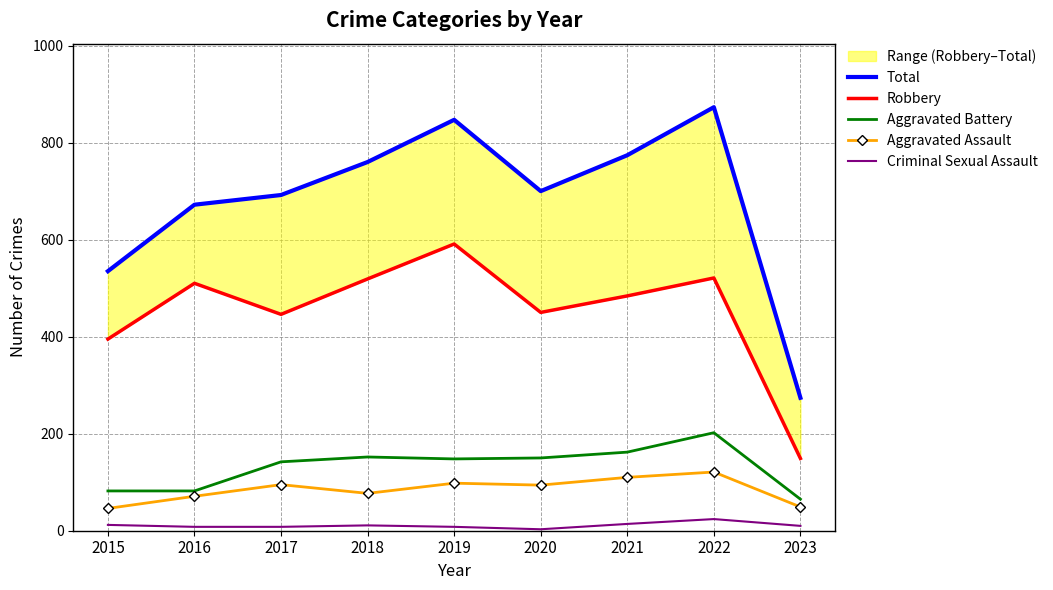

Between 2017 and 2019, which series saw the biggest shift?

Total